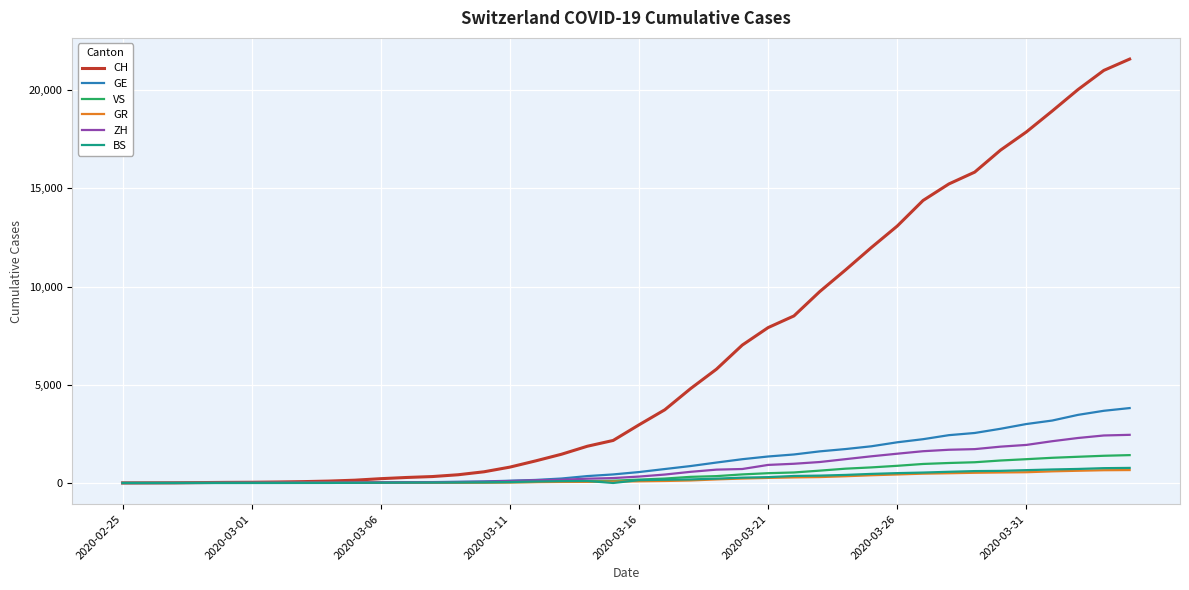

What are all the series names shown in the legend?

CH, GE, VS, GR, ZH, BS